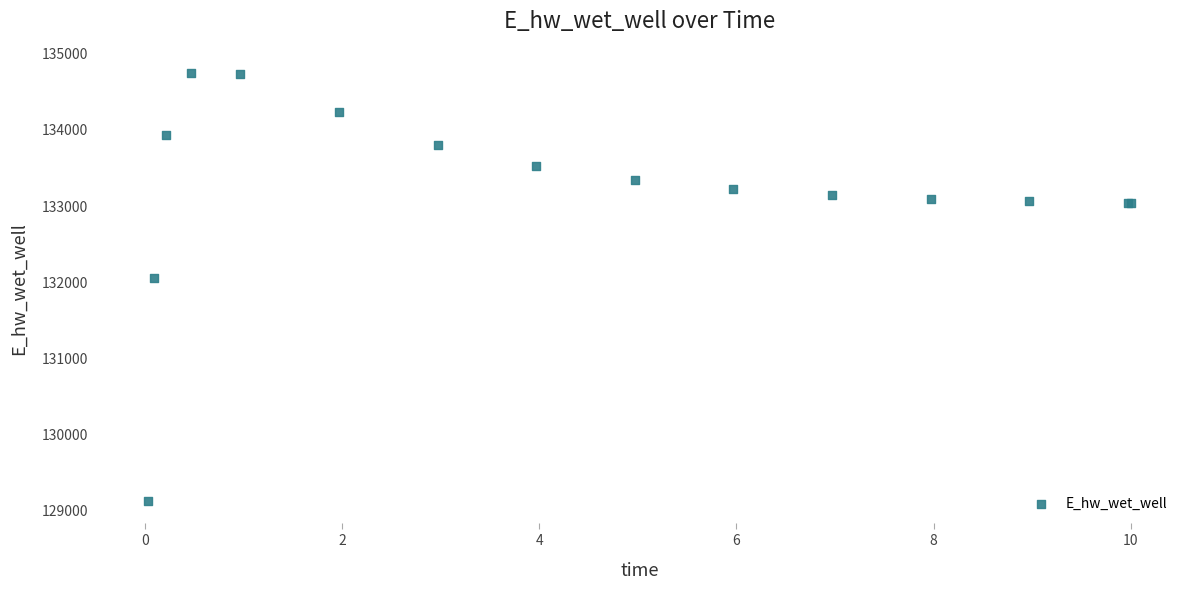

What Y value in the scatter plot is closest to 131918?

132040.8